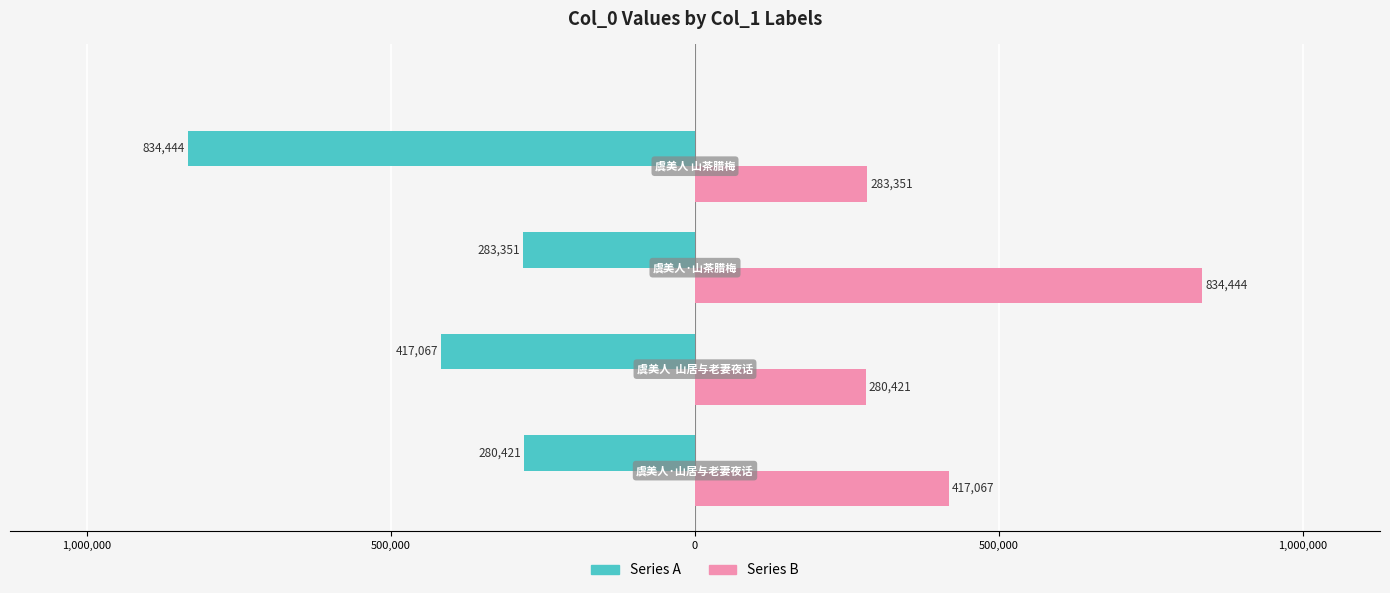

What is the difference between the second highest and minimum values in the Series B series?

136646